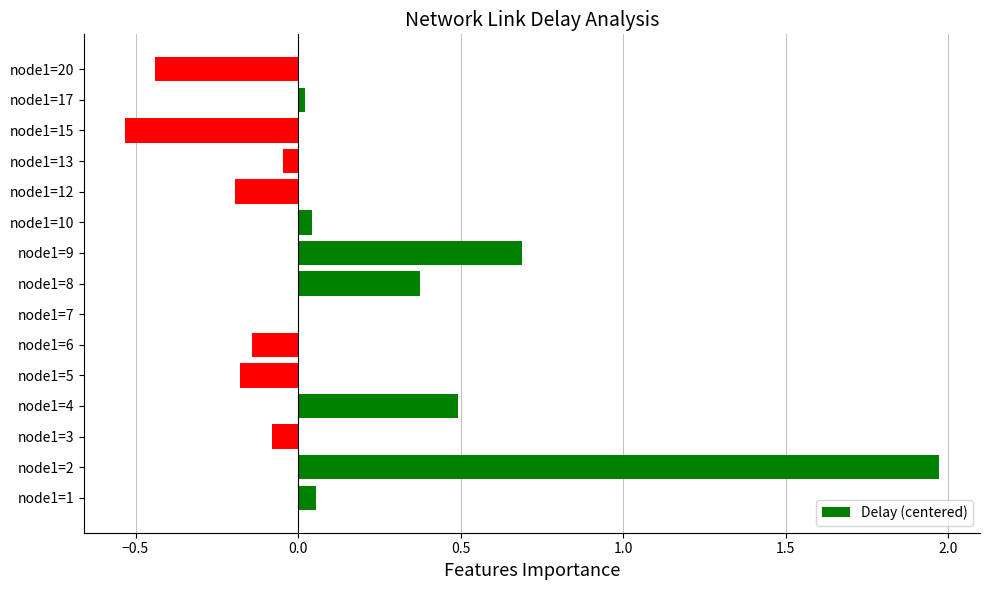

Which has a higher value, node1=5 or node1=20?

node1=5